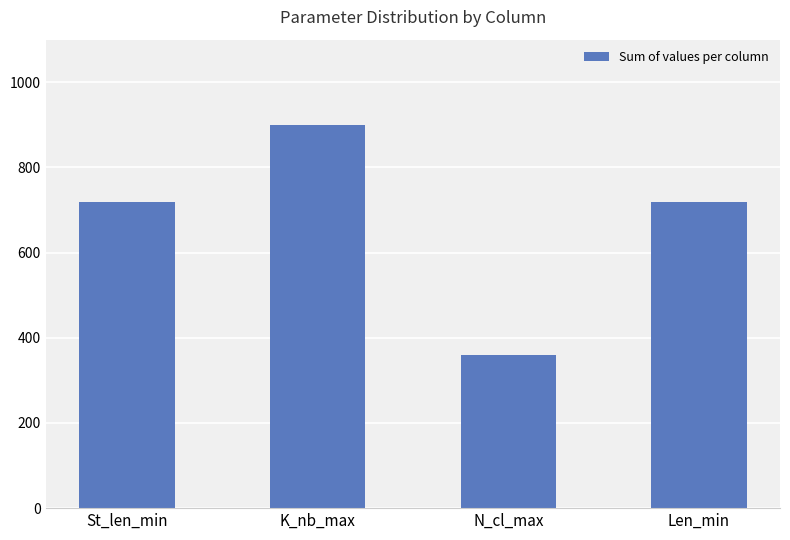

Read the value at Len_min, to the nearest 100.

700